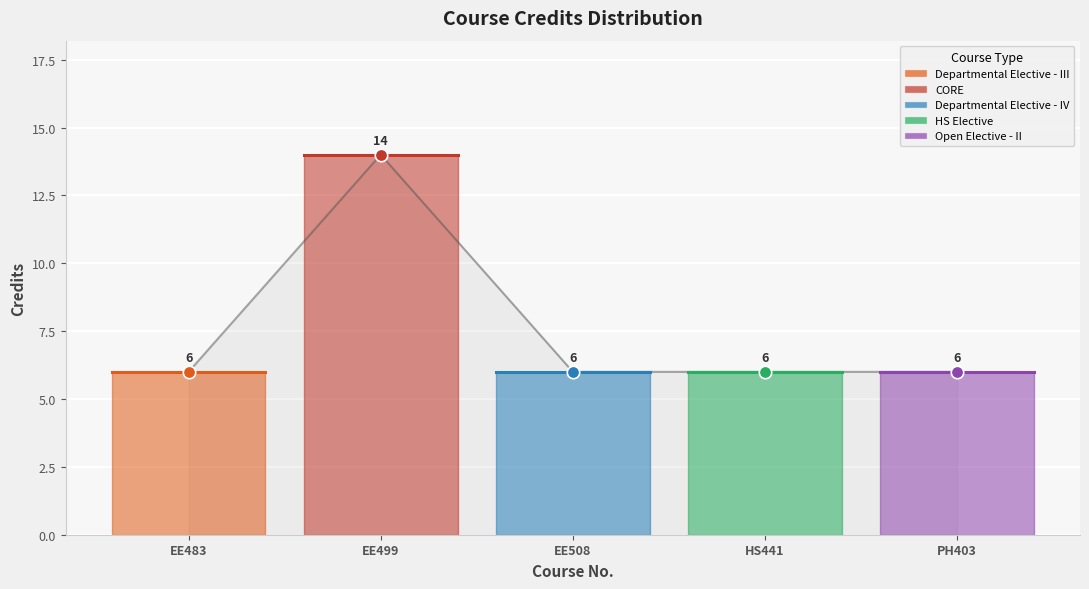

Between HS441 and PH403, which is larger?

HS441